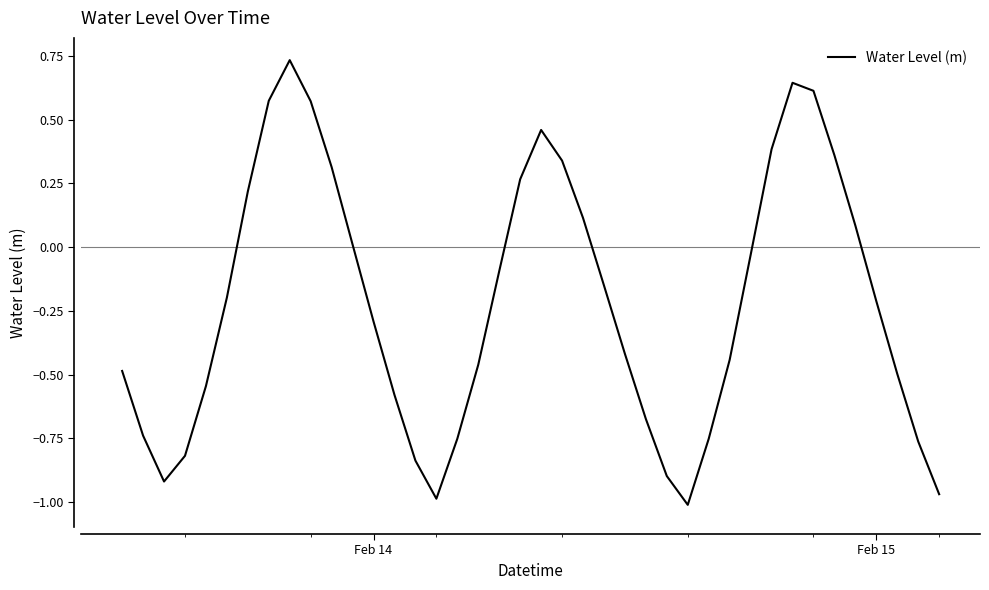

What is the difference between the maximum and minimum values?

1.7